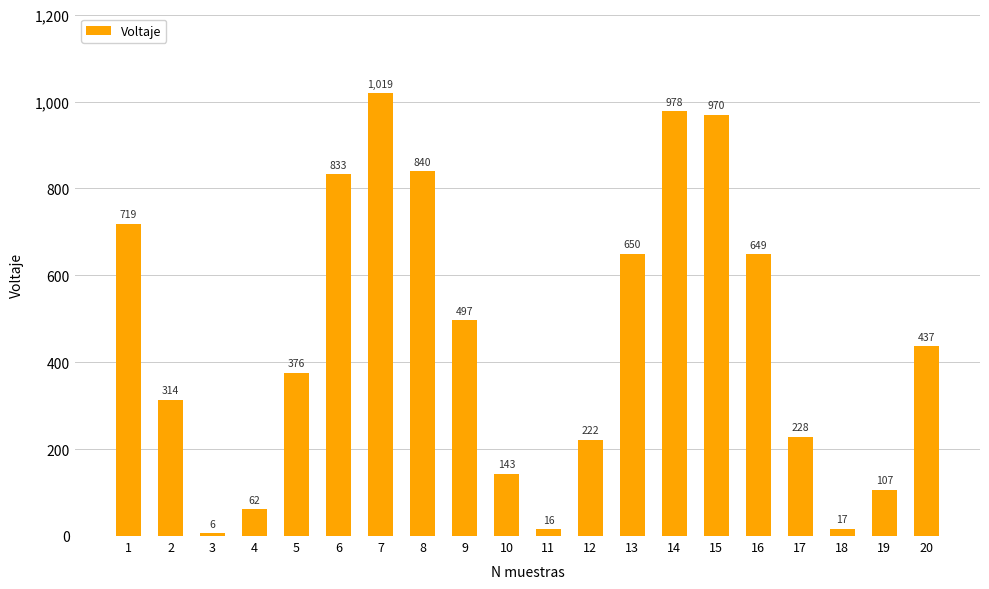

Is it true that the value at 18 is 17?

True